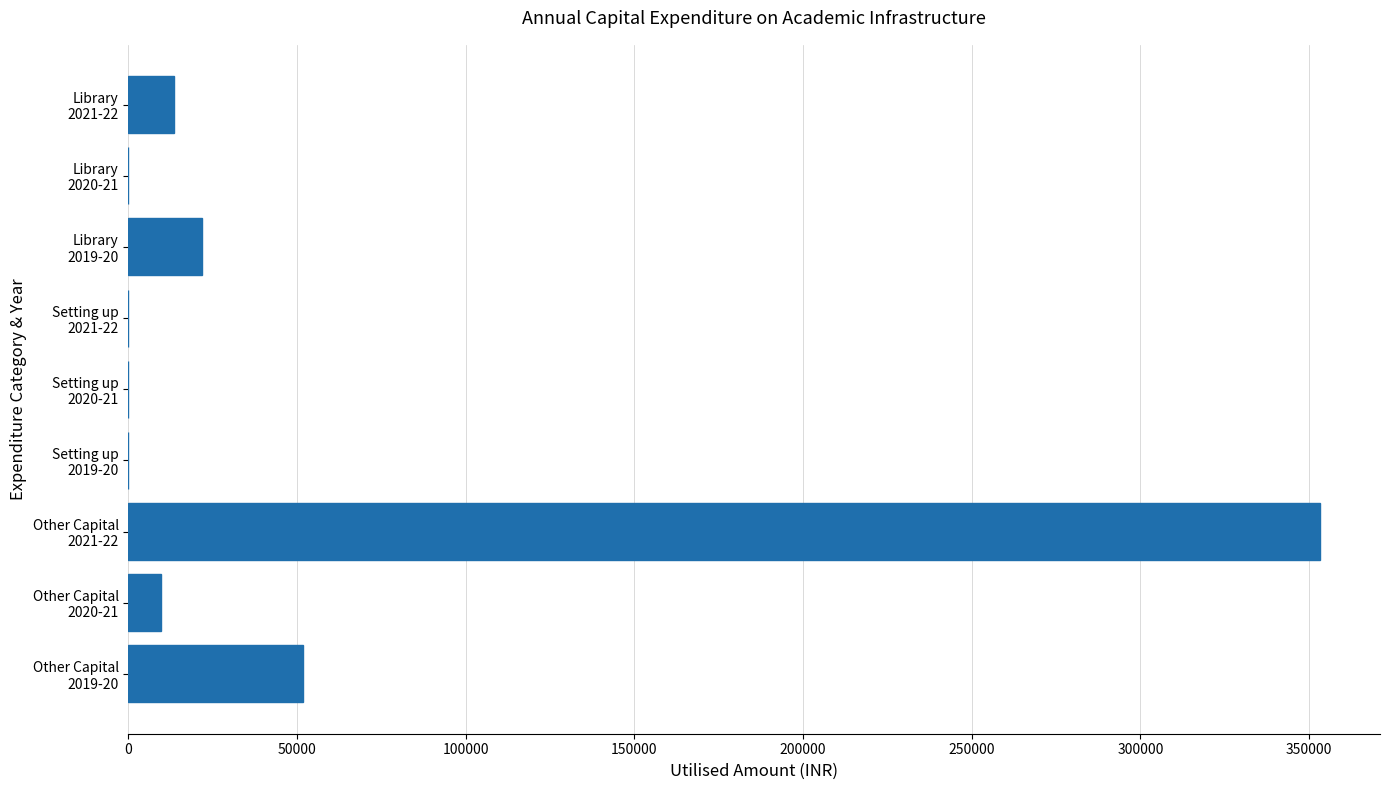

What is the sum of all values?

449697